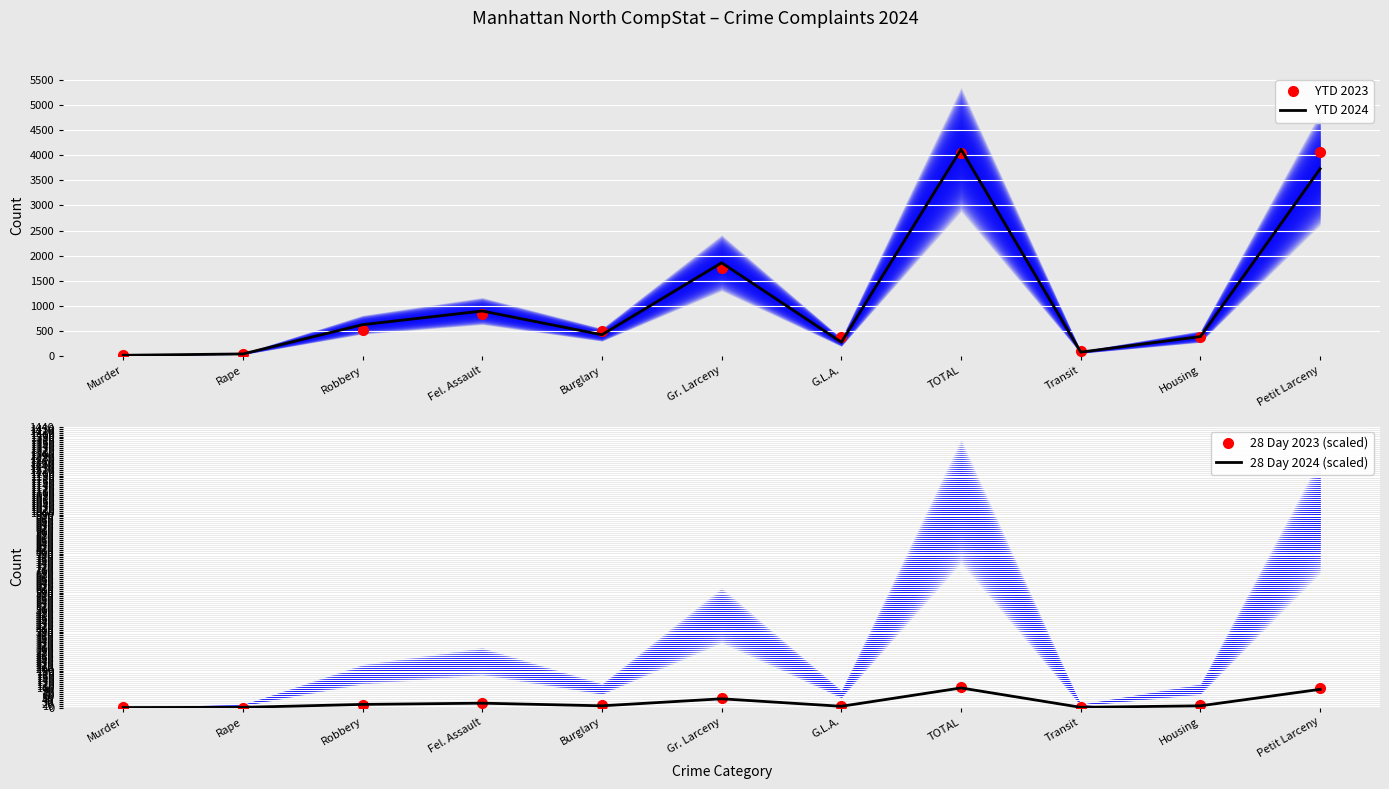

At which category is the sum across all series the highest?

TOTAL